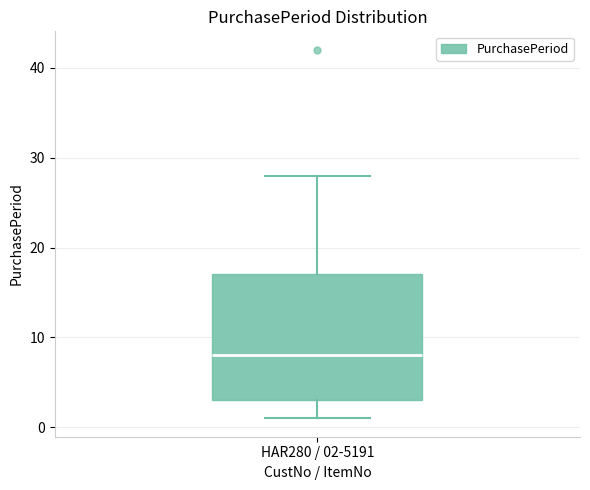

Transcribe this box plot: give where the median line is, the range the box spans, and where the two whiskers end, as read against the y-axis. The values are not printed on the chart, so give them approximately, as read against the axis.

median 8, box 3 to 17, whiskers 1 to 28